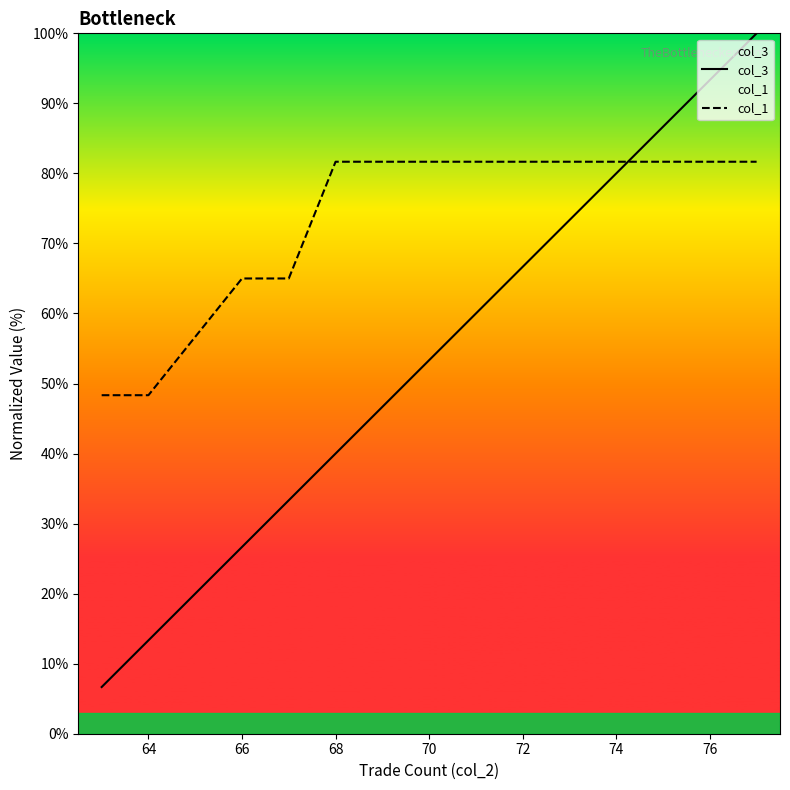

What is the difference between the maximum and minimum values in the col_3 series?

93.3